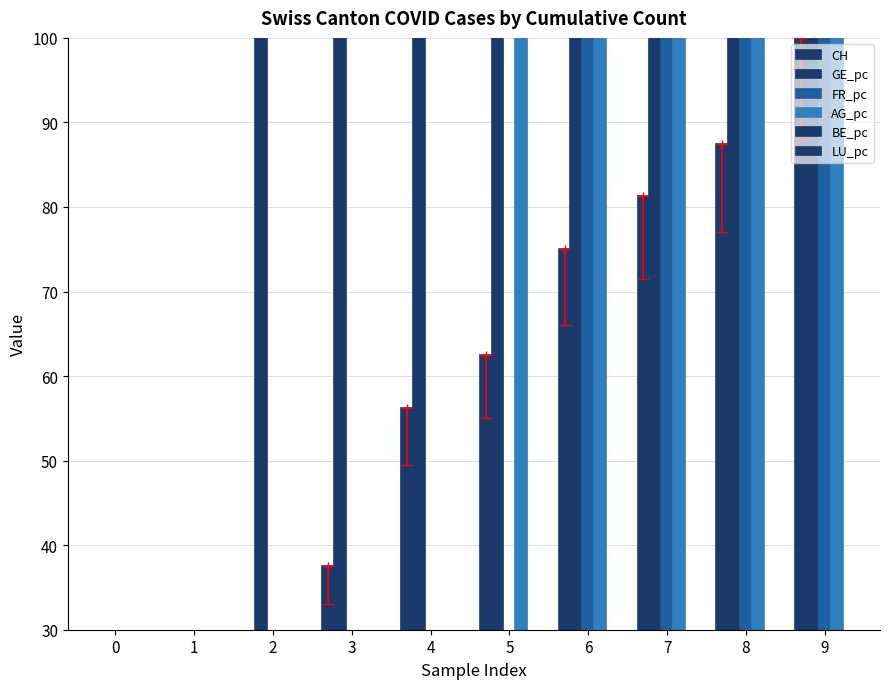

The GE_pc series shows 60575589.2 at 5. True or false?

True